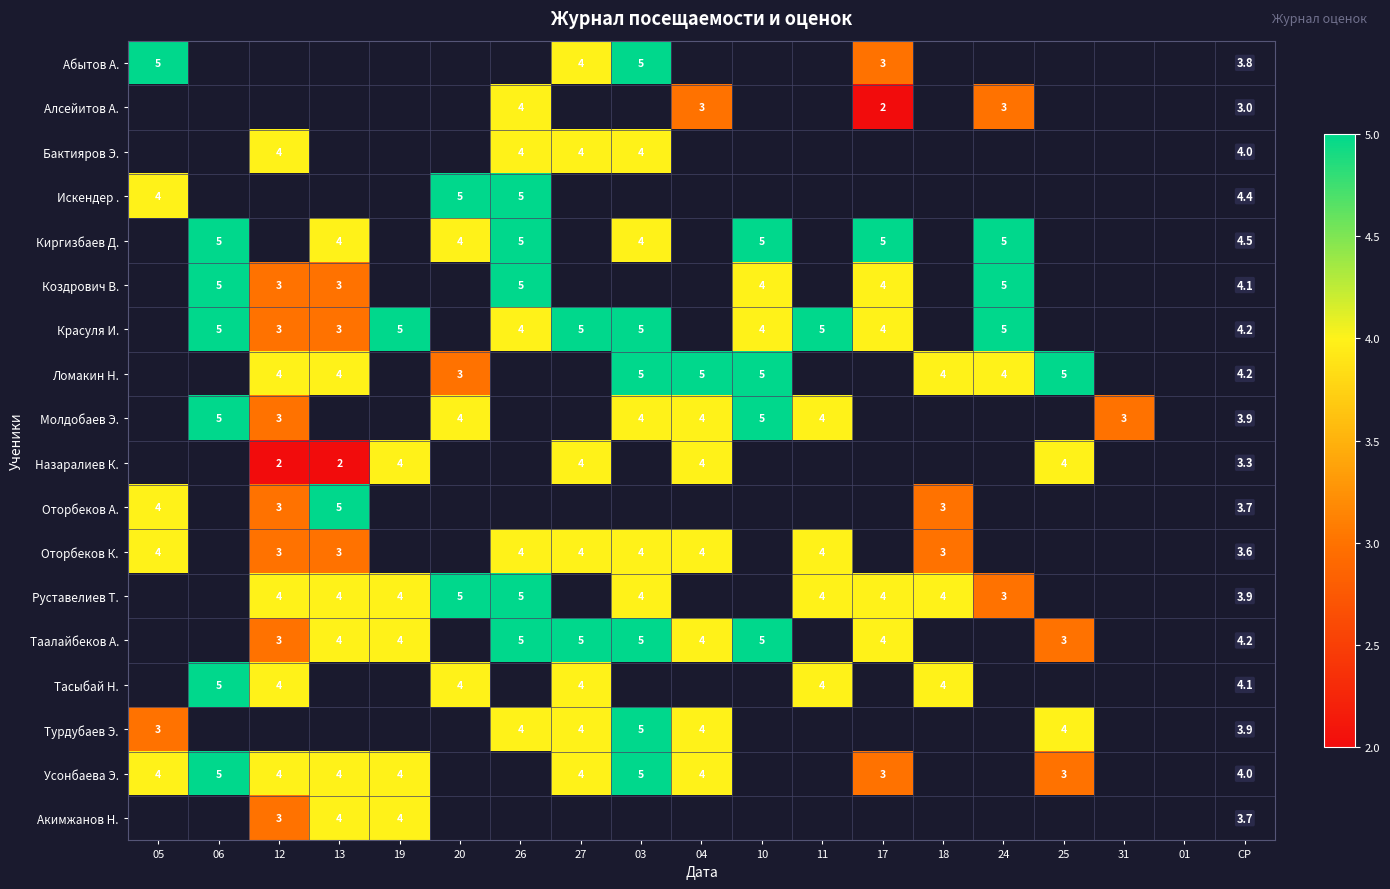

What is the minimum value shown in the chart?

2.0